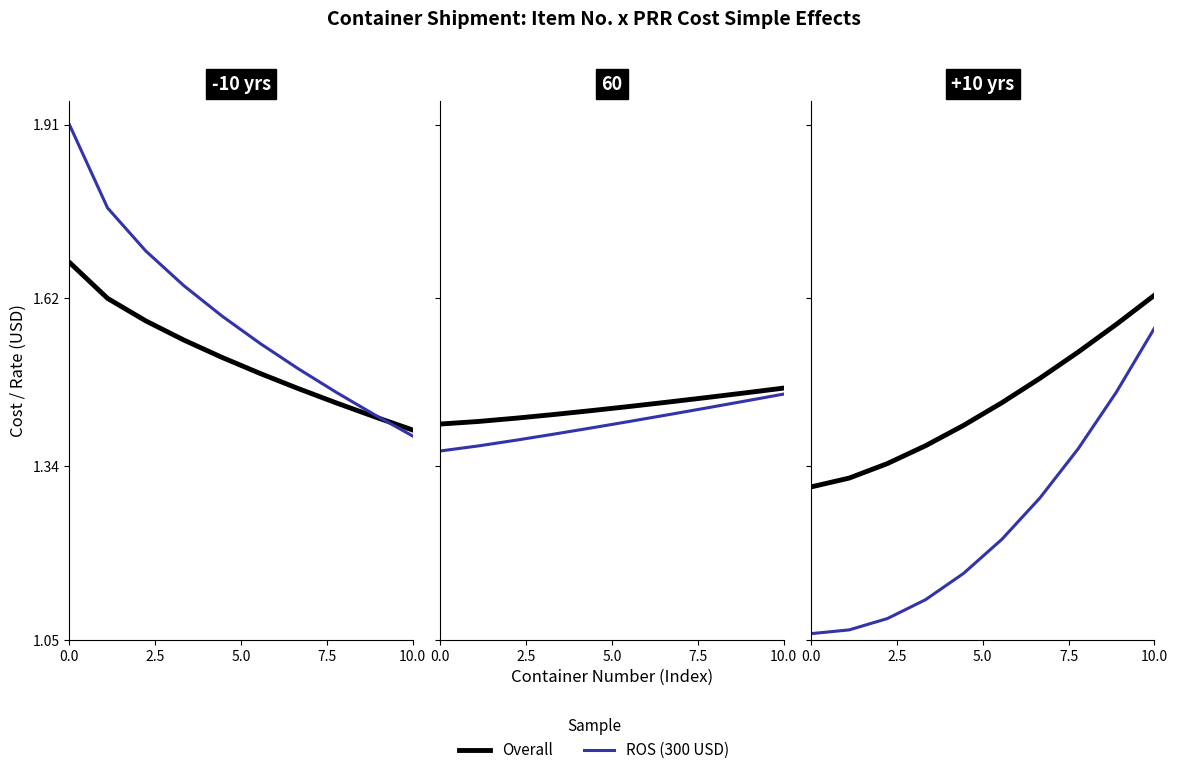

What is the label of the 8th point from the right?

5.0